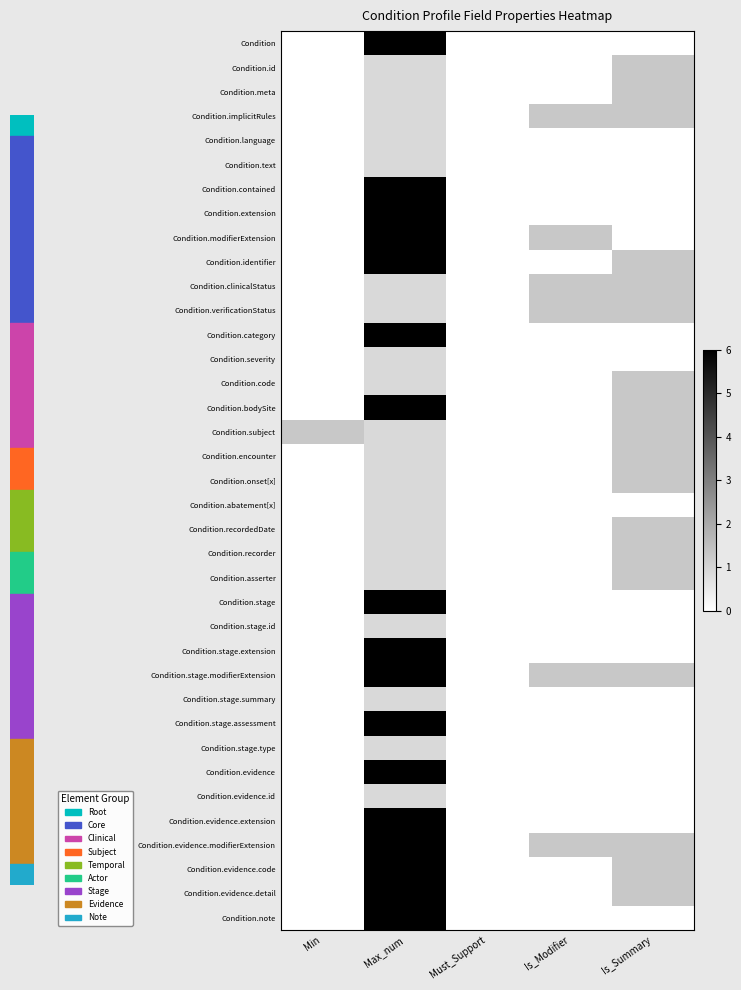

Reading right to left, transcribe all the data shown in this chart.

Condition: Is_Summary=0.0	Is_Modifier=0.0	Must_Support=0.0	Max_num=6.0	Min=0.0
Condition.id: Is_Summary=1.3	Is_Modifier=0.0	Must_Support=0.0	Max_num=0.9	Min=0.0
Condition.meta: Is_Summary=1.3	Is_Modifier=0.0	Must_Support=0.0	Max_num=0.9	Min=0.0
Condition.implicitRules: Is_Summary=1.3	Is_Modifier=1.3	Must_Support=0.0	Max_num=0.9	Min=0.0
Condition.language: Is_Summary=0.0	Is_Modifier=0.0	Must_Support=0.0	Max_num=0.9	Min=0.0
Condition.text: Is_Summary=0.0	Is_Modifier=0.0	Must_Support=0.0	Max_num=0.9	Min=0.0
Condition.contained: Is_Summary=0.0	Is_Modifier=0.0	Must_Support=0.0	Max_num=6.0	Min=0.0
Condition.extension: Is_Summary=0.0	Is_Modifier=0.0	Must_Support=0.0	Max_num=6.0	Min=0.0
Condition.modifierExtension: Is_Summary=0.0	Is_Modifier=1.3	Must_Support=0.0	Max_num=6.0	Min=0.0
Condition.identifier: Is_Summary=1.3	Is_Modifier=0.0	Must_Support=0.0	Max_num=6.0	Min=0.0
Condition.clinicalStatus: Is_Summary=1.3	Is_Modifier=1.3	Must_Support=0.0	Max_num=0.9	Min=0.0
Condition.verificationStatus: Is_Summary=1.3	Is_Modifier=1.3	Must_Support=0.0	Max_num=0.9	Min=0.0
Condition.category: Is_Summary=0.0	Is_Modifier=0.0	Must_Support=0.0	Max_num=6.0	Min=0.0
Condition.severity: Is_Summary=0.0	Is_Modifier=0.0	Must_Support=0.0	Max_num=0.9	Min=0.0
Condition.code: Is_Summary=1.3	Is_Modifier=0.0	Must_Support=0.0	Max_num=0.9	Min=0.0
Condition.bodySite: Is_Summary=1.3	Is_Modifier=0.0	Must_Support=0.0	Max_num=6.0	Min=0.0
Condition.subject: Is_Summary=1.3	Is_Modifier=0.0	Must_Support=0.0	Max_num=0.9	Min=1.3
Condition.encounter: Is_Summary=1.3	Is_Modifier=0.0	Must_Support=0.0	Max_num=0.9	Min=0.0
Condition.onset[x]: Is_Summary=1.3	Is_Modifier=0.0	Must_Support=0.0	Max_num=0.9	Min=0.0
Condition.abatement[x]: Is_Summary=0.0	Is_Modifier=0.0	Must_Support=0.0	Max_num=0.9	Min=0.0
Condition.recordedDate: Is_Summary=1.3	Is_Modifier=0.0	Must_Support=0.0	Max_num=0.9	Min=0.0
Condition.recorder: Is_Summary=1.3	Is_Modifier=0.0	Must_Support=0.0	Max_num=0.9	Min=0.0
Condition.asserter: Is_Summary=1.3	Is_Modifier=0.0	Must_Support=0.0	Max_num=0.9	Min=0.0
Condition.stage: Is_Summary=0.0	Is_Modifier=0.0	Must_Support=0.0	Max_num=6.0	Min=0.0
Condition.stage.id: Is_Summary=0.0	Is_Modifier=0.0	Must_Support=0.0	Max_num=0.9	Min=0.0
Condition.stage.extension: Is_Summary=0.0	Is_Modifier=0.0	Must_Support=0.0	Max_num=6.0	Min=0.0
Condition.stage.modifierExtension: Is_Summary=1.3	Is_Modifier=1.3	Must_Support=0.0	Max_num=6.0	Min=0.0
Condition.stage.summary: Is_Summary=0.0	Is_Modifier=0.0	Must_Support=0.0	Max_num=0.9	Min=0.0
Condition.stage.assessment: Is_Summary=0.0	Is_Modifier=0.0	Must_Support=0.0	Max_num=6.0	Min=0.0
Condition.stage.type: Is_Summary=0.0	Is_Modifier=0.0	Must_Support=0.0	Max_num=0.9	Min=0.0
Condition.evidence: Is_Summary=0.0	Is_Modifier=0.0	Must_Support=0.0	Max_num=6.0	Min=0.0
Condition.evidence.id: Is_Summary=0.0	Is_Modifier=0.0	Must_Support=0.0	Max_num=0.9	Min=0.0
Condition.evidence.extension: Is_Summary=0.0	Is_Modifier=0.0	Must_Support=0.0	Max_num=6.0	Min=0.0
Condition.evidence.modifierExtension: Is_Summary=1.3	Is_Modifier=1.3	Must_Support=0.0	Max_num=6.0	Min=0.0
Condition.evidence.code: Is_Summary=1.3	Is_Modifier=0.0	Must_Support=0.0	Max_num=6.0	Min=0.0
Condition.evidence.detail: Is_Summary=1.3	Is_Modifier=0.0	Must_Support=0.0	Max_num=6.0	Min=0.0
Condition.note: Is_Summary=0.0	Is_Modifier=0.0	Must_Support=0.0	Max_num=6.0	Min=0.0